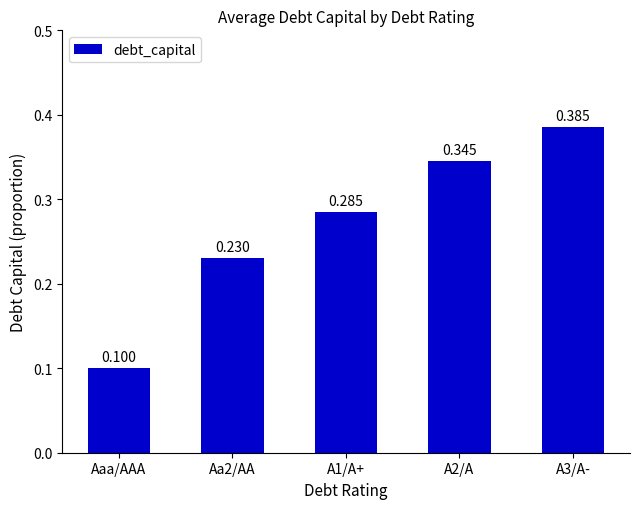

What is the difference between the values at Aa2/AA and A2/A?

0.1